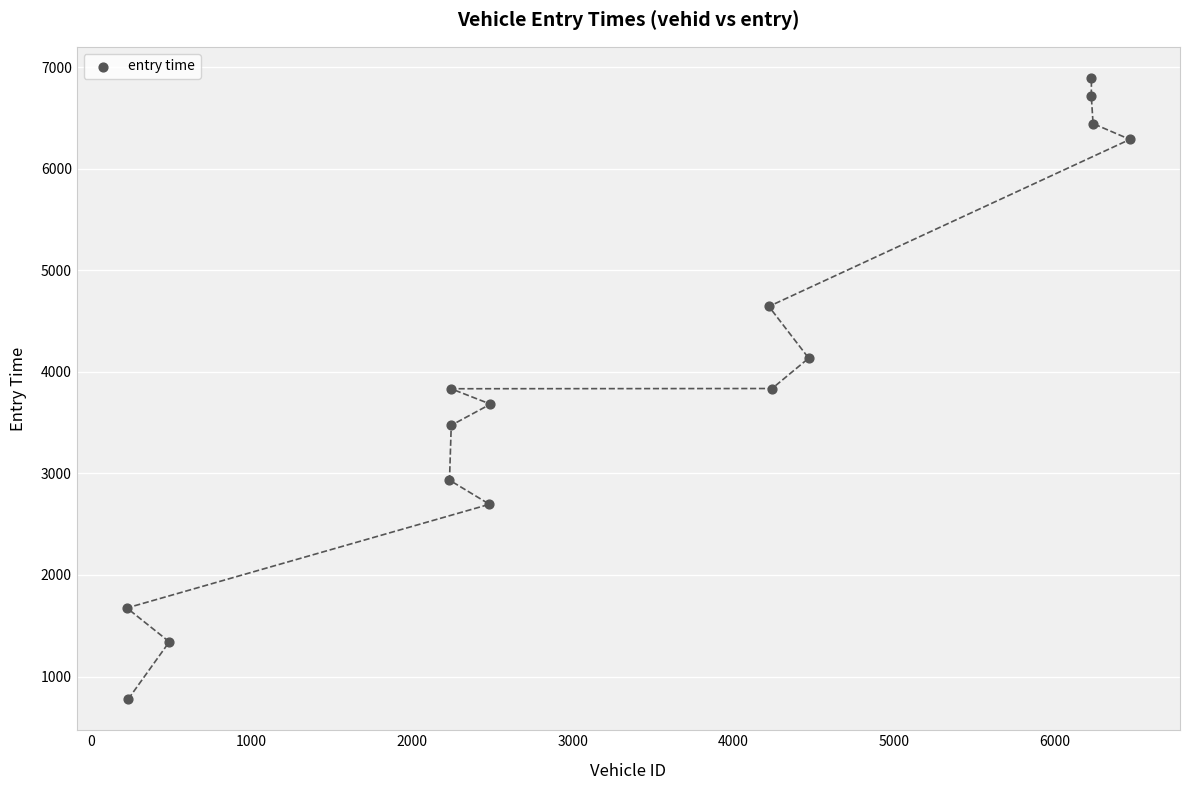

What is the range of X values (max minus min)?

6243.0